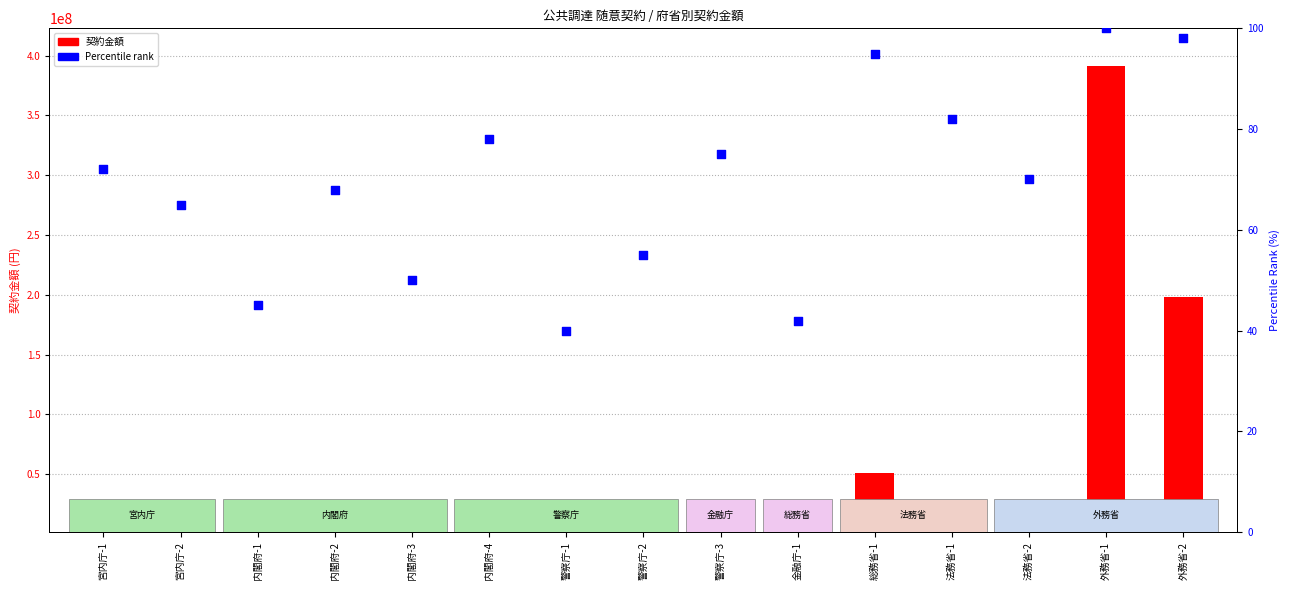

Which has a higher value, 宮内庁-2 or 法務省-2?

法務省-2